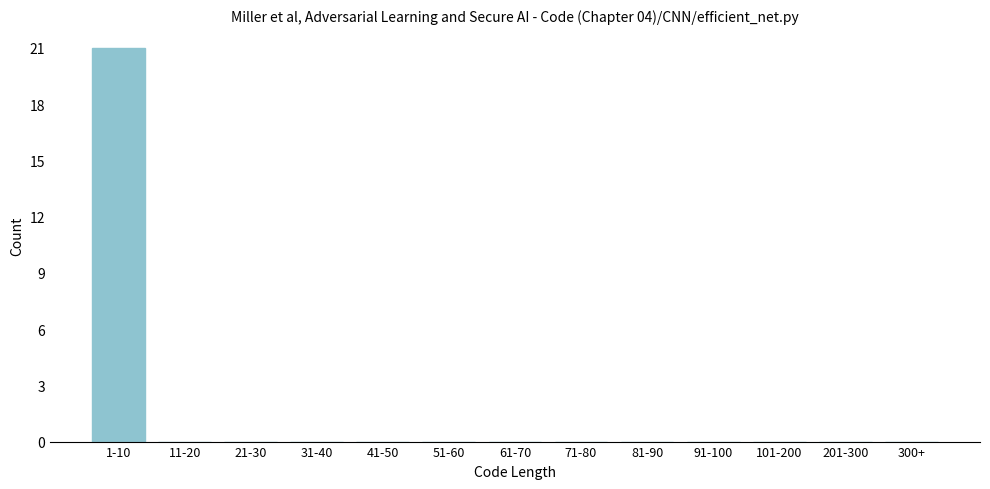

Reading left to right, list all the values displayed in this chart.

1-10=21	11-20=0	21-30=0	31-40=0	41-50=0	51-60=0	61-70=0	71-80=0	81-90=0	91-100=0	101-200=0	201-300=0	300+=0